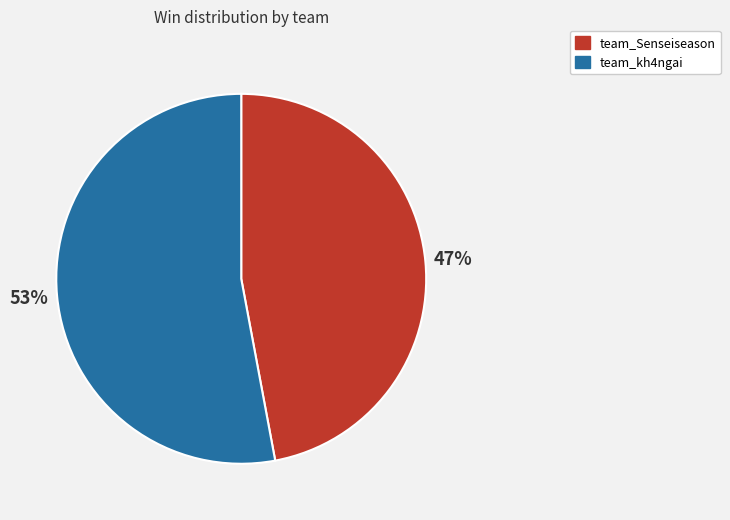

Which slice represents more than half of the pie?

team_kh4ngai